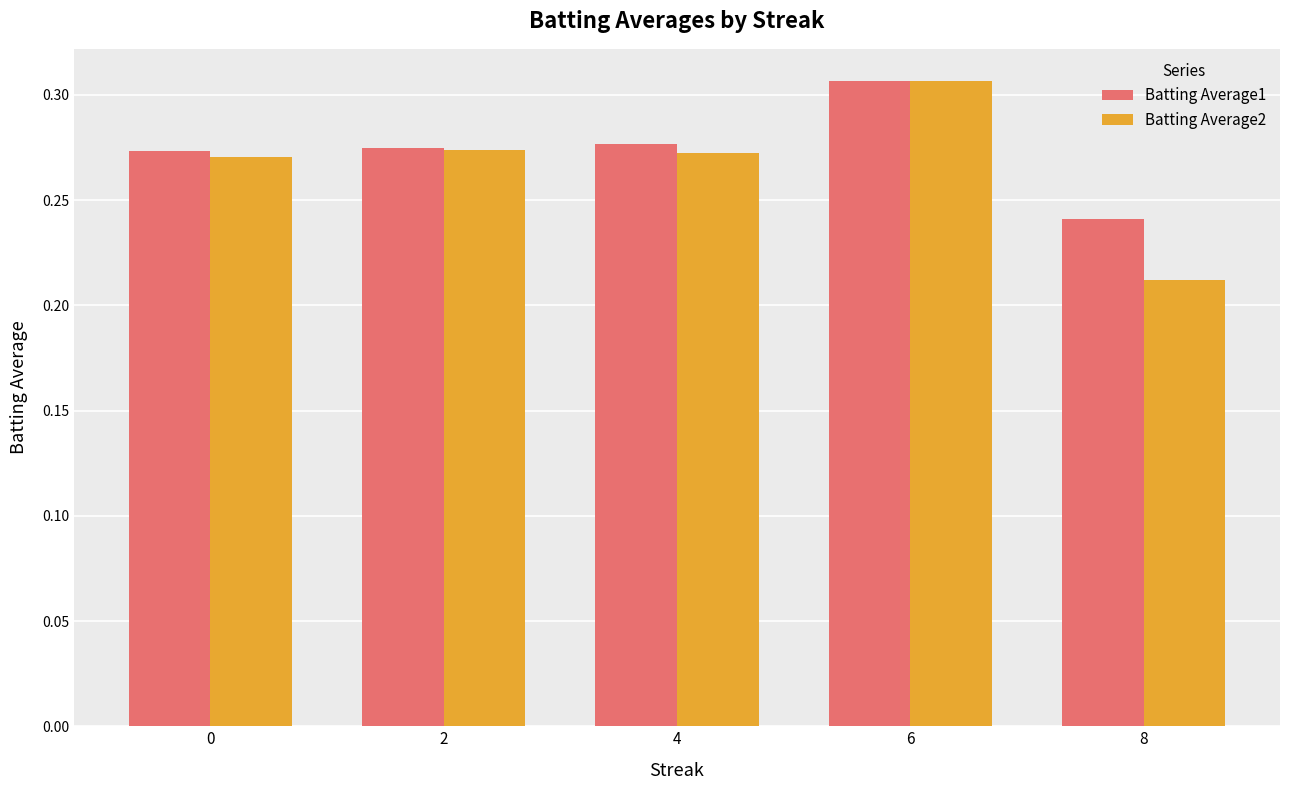

What is the total value across all series at 2?

0.5